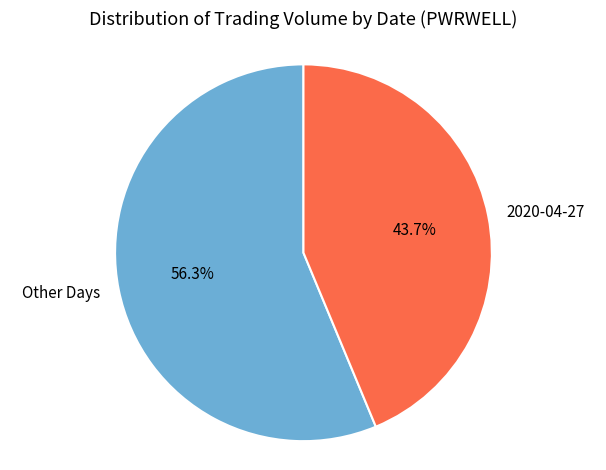

What percentage do Other Days and 2020-04-27 together represent?

100.0%